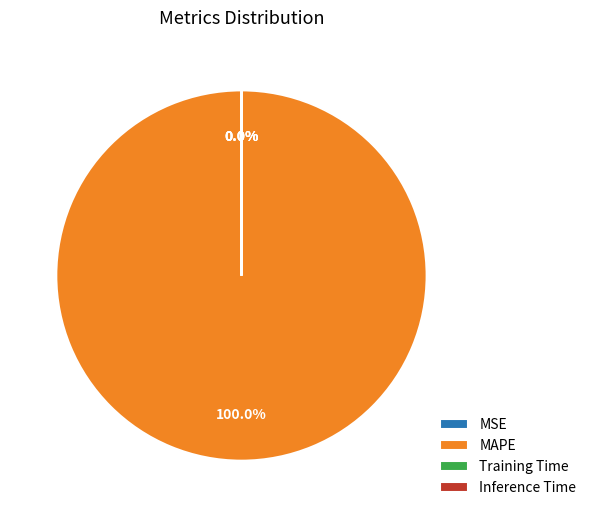

What is the majority slice?

MAPE